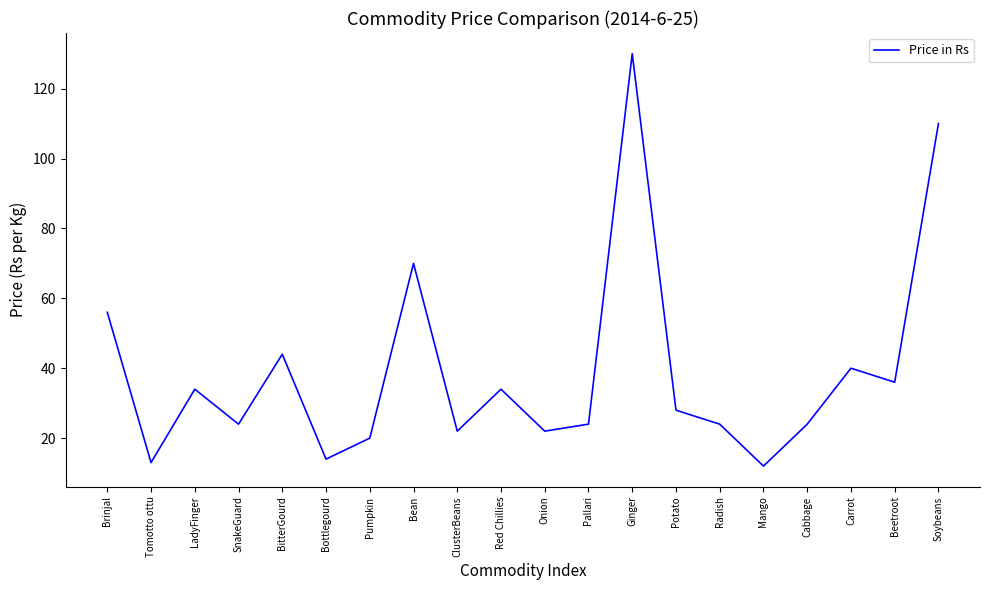

Reading left to right, list all the values displayed in this chart.

Brinjal=56	Tomotto ottu=13	LadyFinger=34	SnakeGuard=24	BitterGourd=44	Bottlegourd=14	Pumpkin=20	Bean=70	ClusterBeans=22	Red Chillies=34	Onion=22	Pallari=24	Ginger=130	Potato=28	Radish=24	Mango=12	Cabbage=24	Carrot=40	Beetroot=36	Soybeans=110